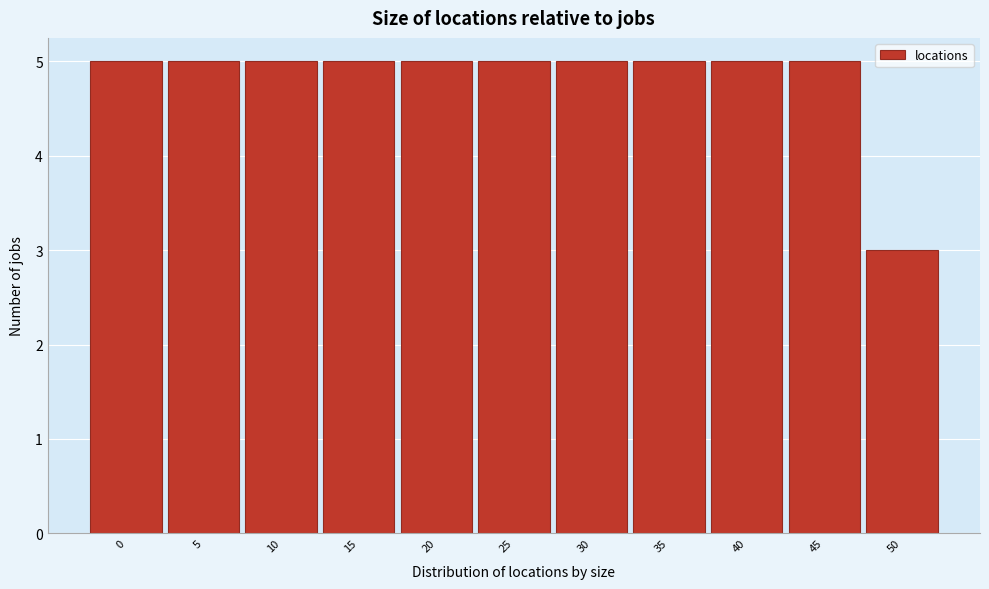

Reading right to left, list all the values displayed in this chart.

3	5	5	5	5	5	5	5	5	5	5